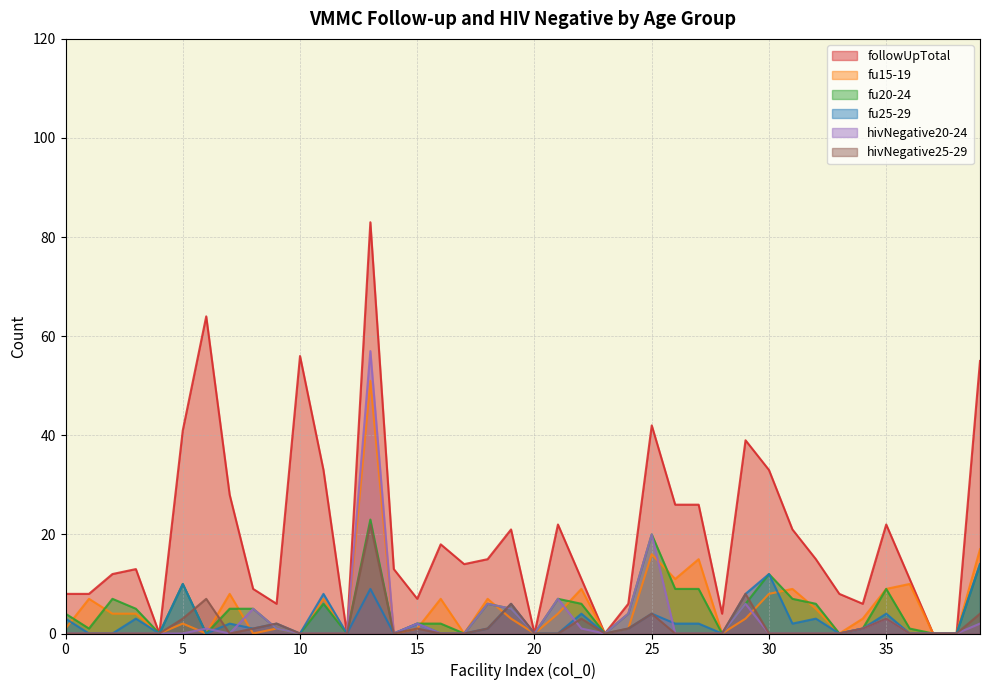

How many series are shown in this chart?

6